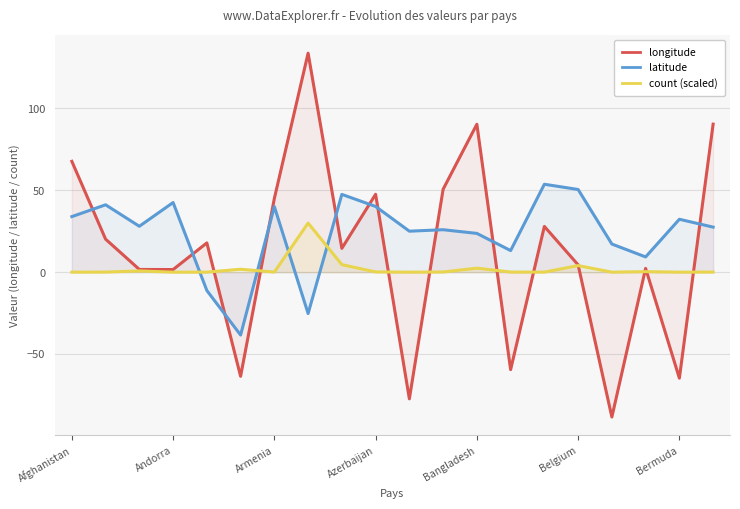

How many lines are shown in the chart?

3